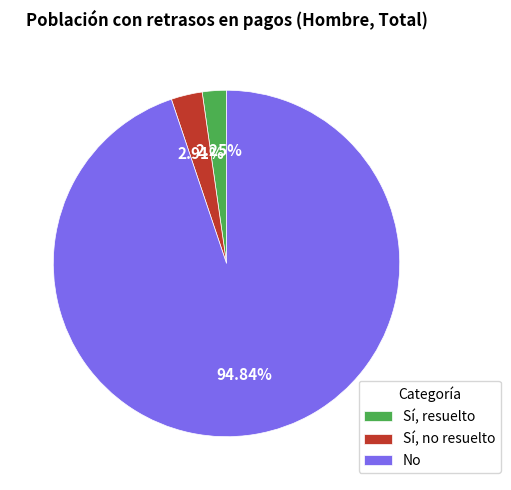

Which has a higher value, Sí, resuelto or Sí, no resuelto?

Sí, no resuelto